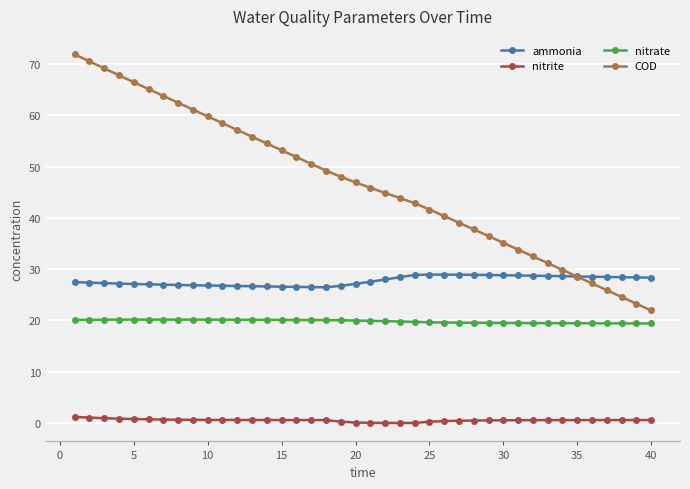

Which series has the widest spread of values?

COD